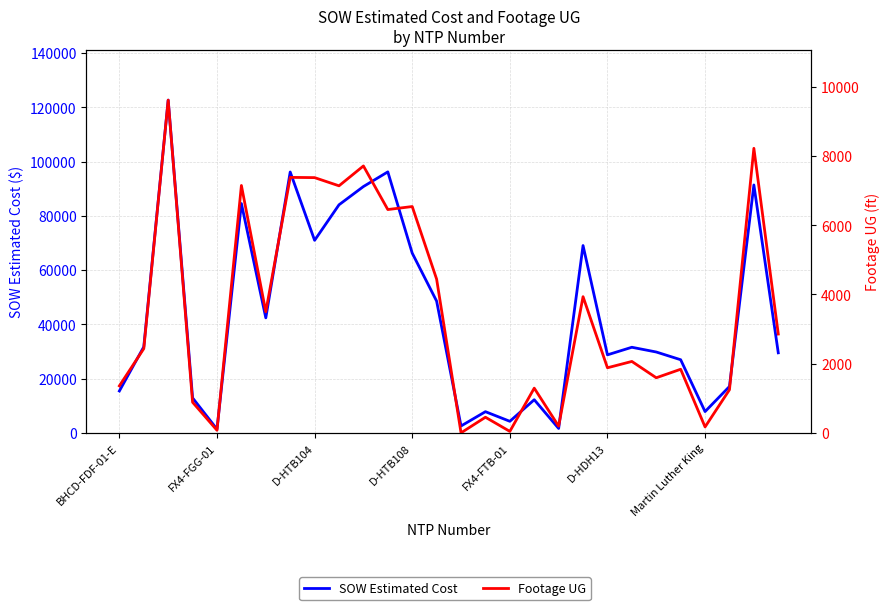

What is the total value across all series at 14?

2530.0